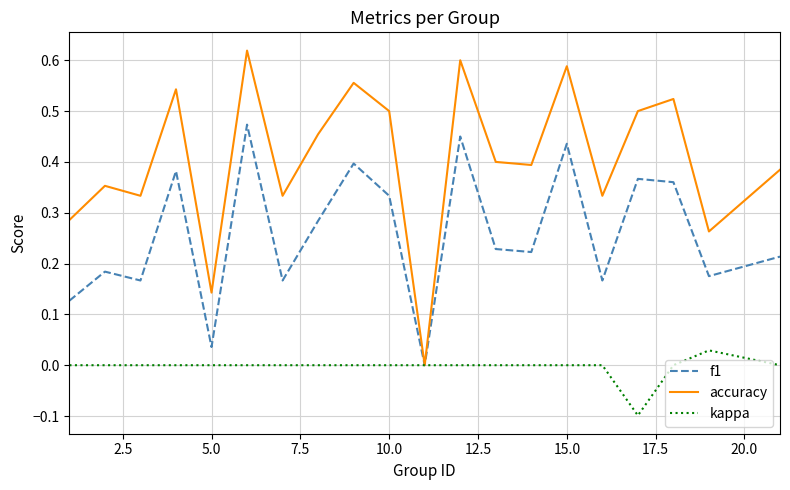

Which series has the largest range (max minus min)?

accuracy